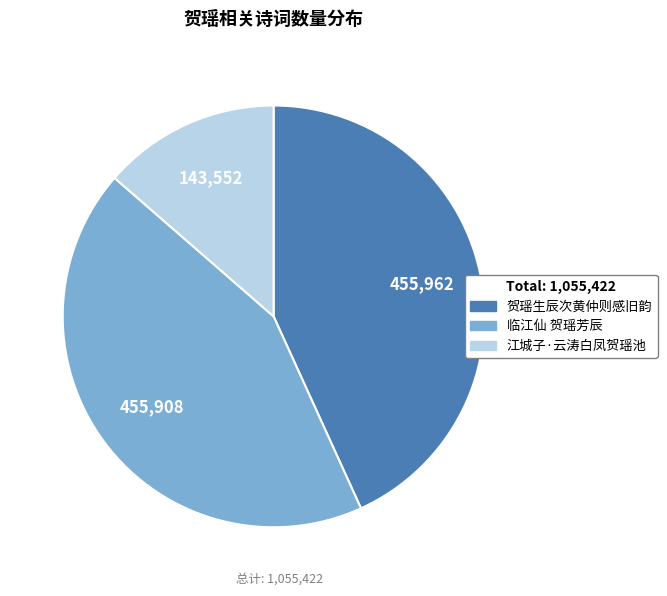

Which has a higher value, 贺瑶生辰次黄仲则感旧韵 or 江城子·云涛白凤贺瑶池?

贺瑶生辰次黄仲则感旧韵